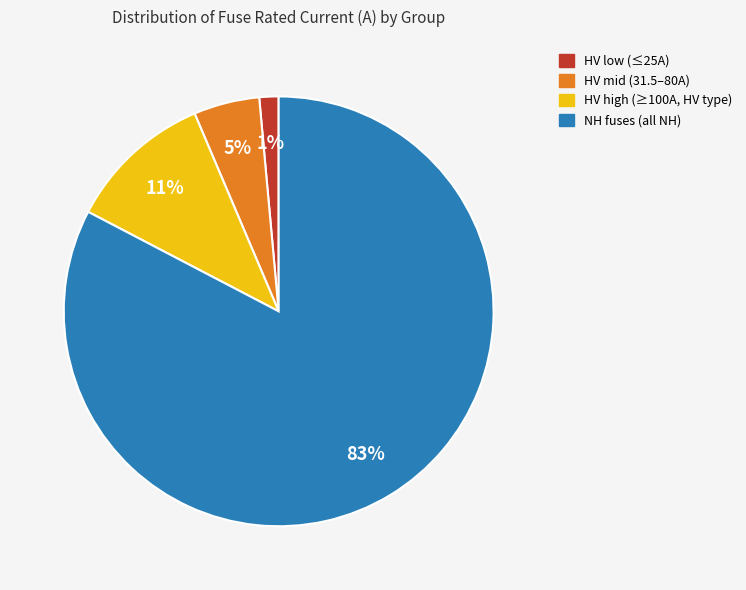

Is there any slice that represents more than half of the pie?

Yes